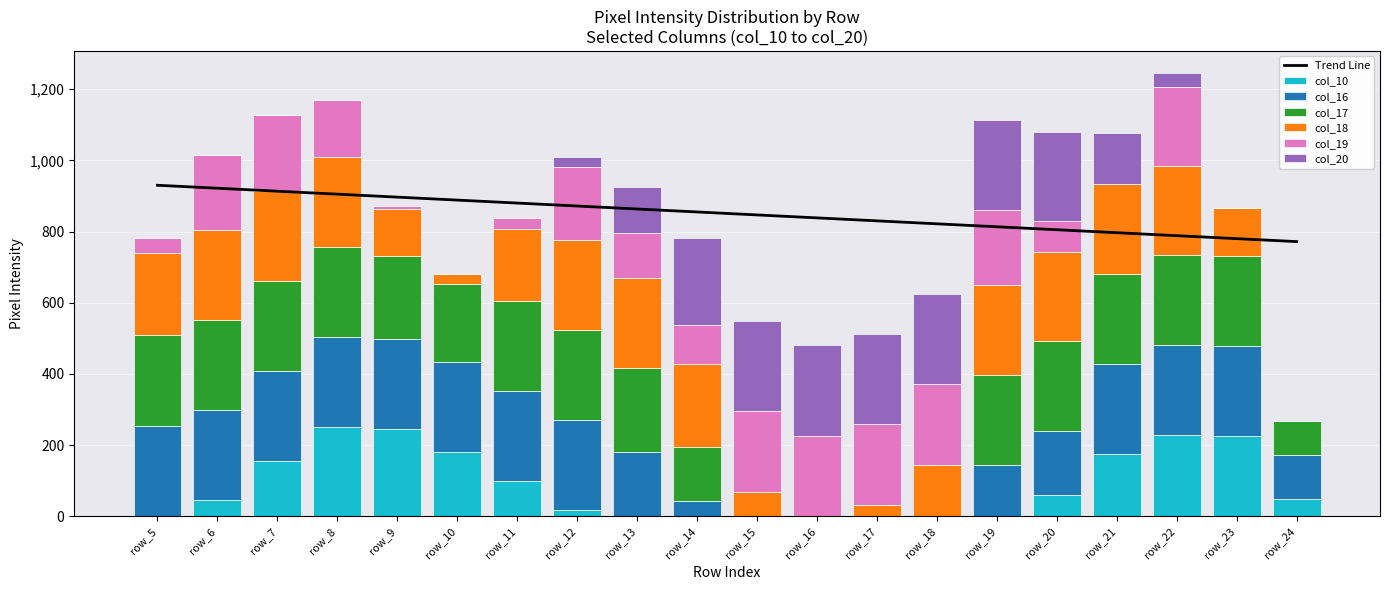

What is the average value of the col_19 series?

126